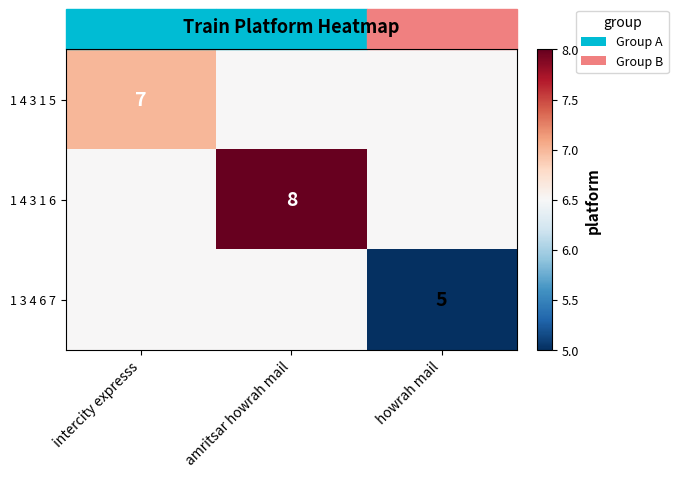

What is the total value across all series at intercity expresss?

20.0